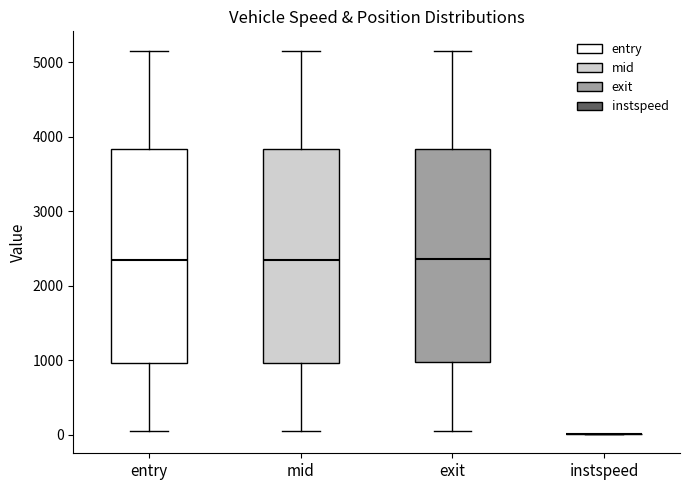

Reading left to right, transcribe this box plot: for each box, give where its median line is, the range the box spans, and where its two whiskers end, as read against the y-axis. The values are not printed on the chart, so give them approximately, as read against the axis.

entry: median 2300, box 1000 to 3800, whiskers 0 to 5100
mid: median 2300, box 1000 to 3800, whiskers 100 to 5200
exit: median 2400, box 1000 to 3800, whiskers 100 to 5200
instspeed: box collapsed to a line at 0, whiskers 0 to 0